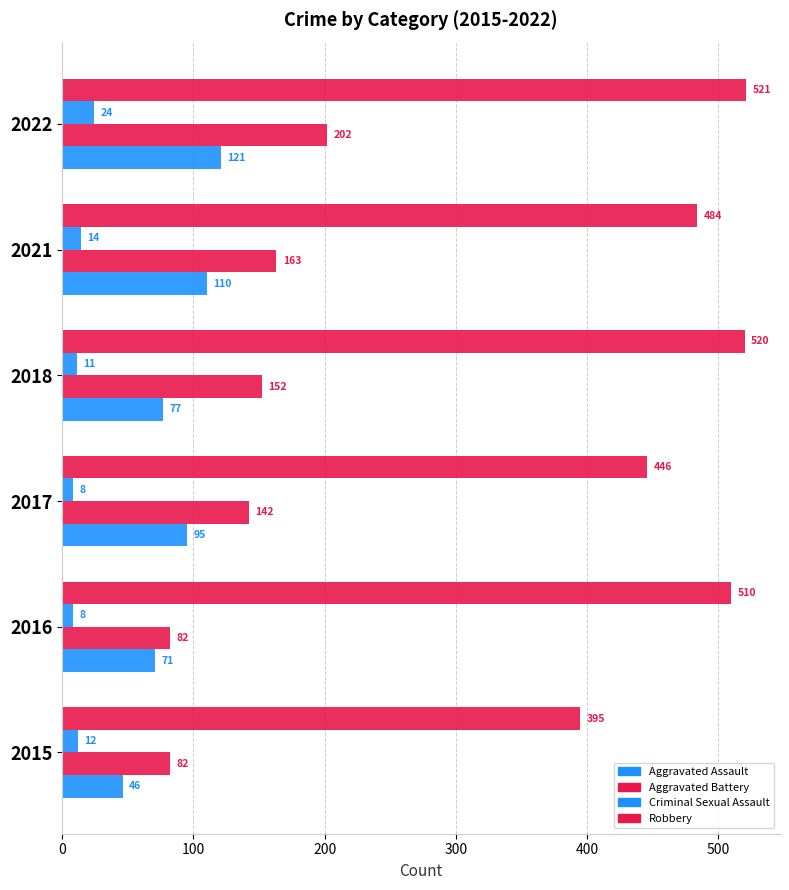

Count the number of categories in the chart.

6